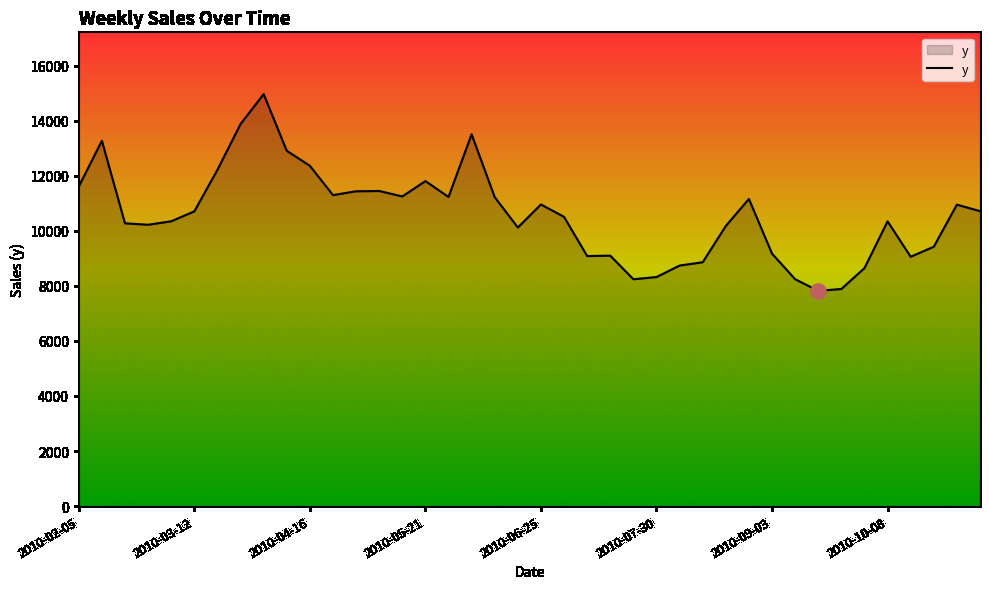

What is the smallest value displayed?

7817.1